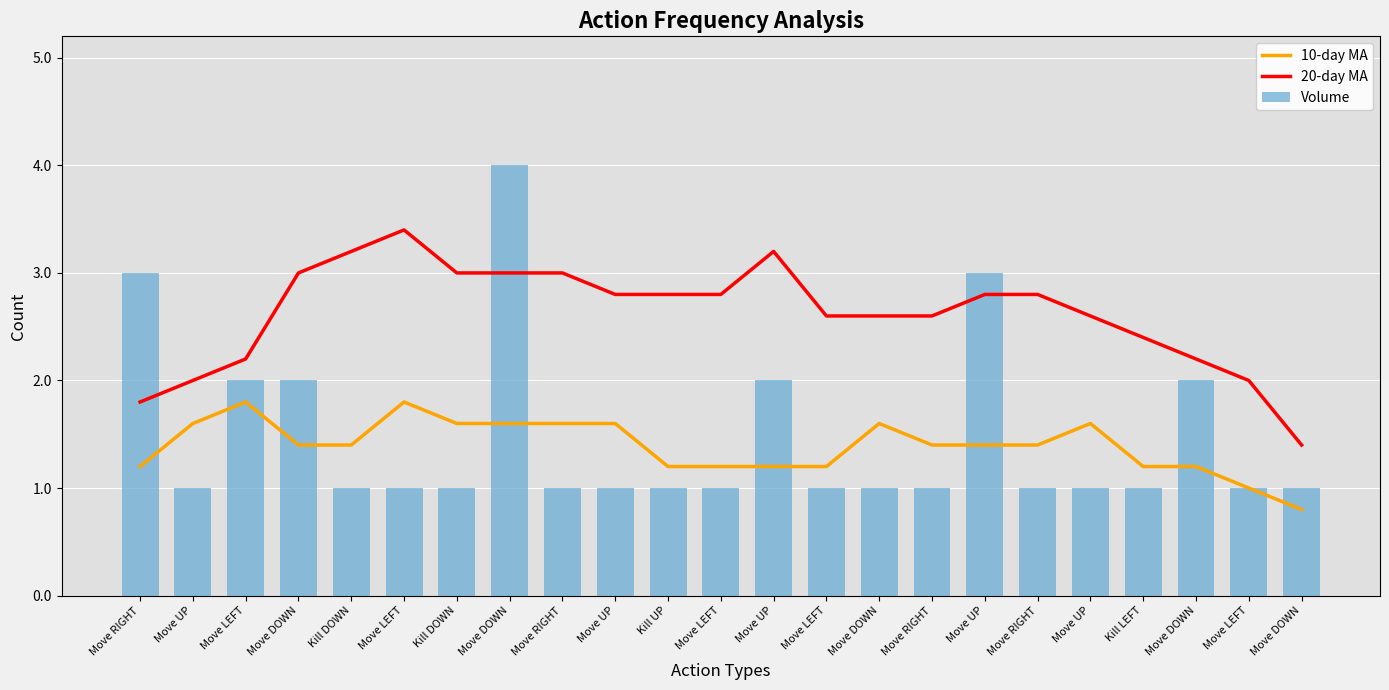

What is the sum of the Volume values at Kill UP and Kill DOWN?

2.0